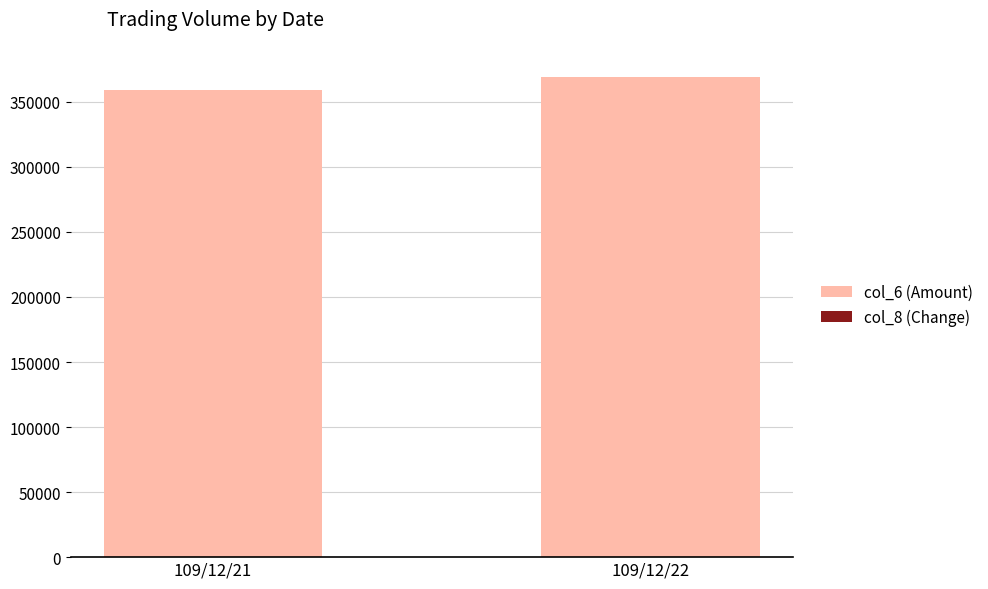

The value of col_6 (Amount) at 109/12/21 is 220770. True or false?

False